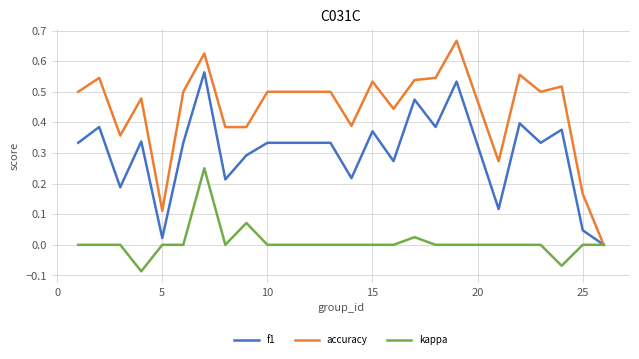

Which series has the largest total across all categories?

accuracy